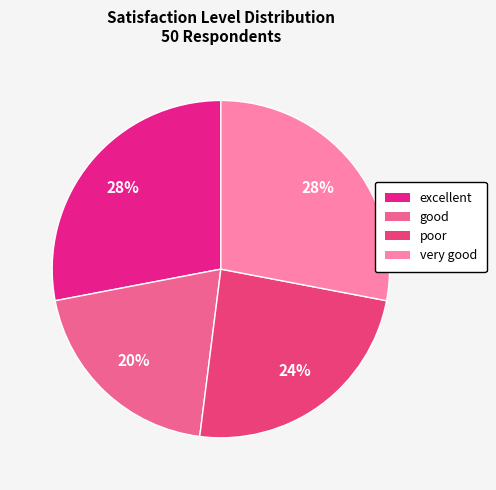

Which category has the smallest portion of the pie?

good